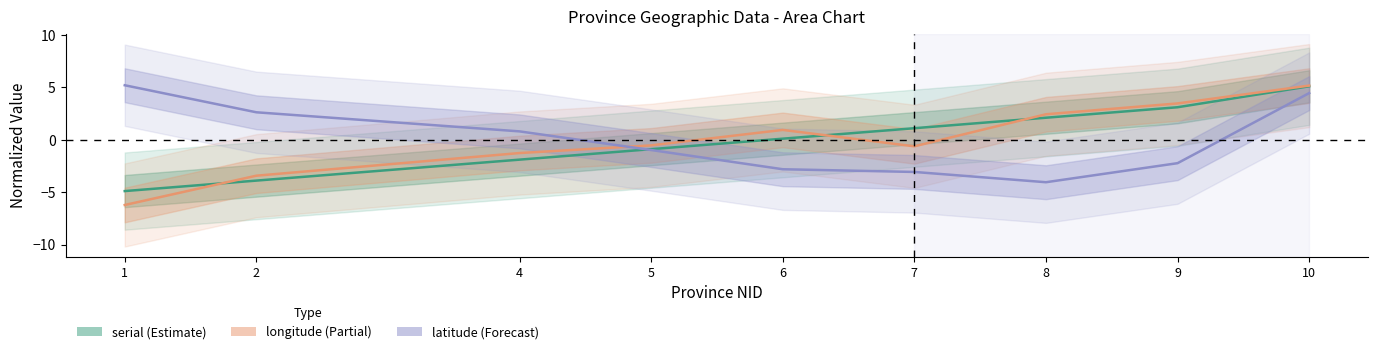

In longitude (Partial), how many points are lower than both neighbors (excluding endpoints)?

1